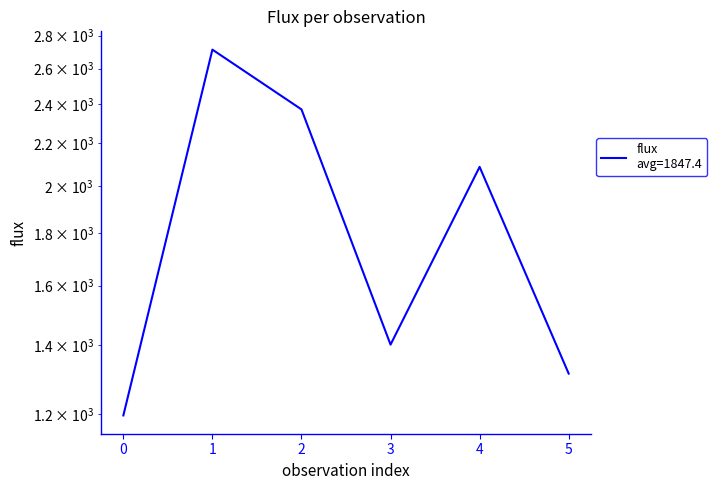

What is the smallest value displayed?

1196.1